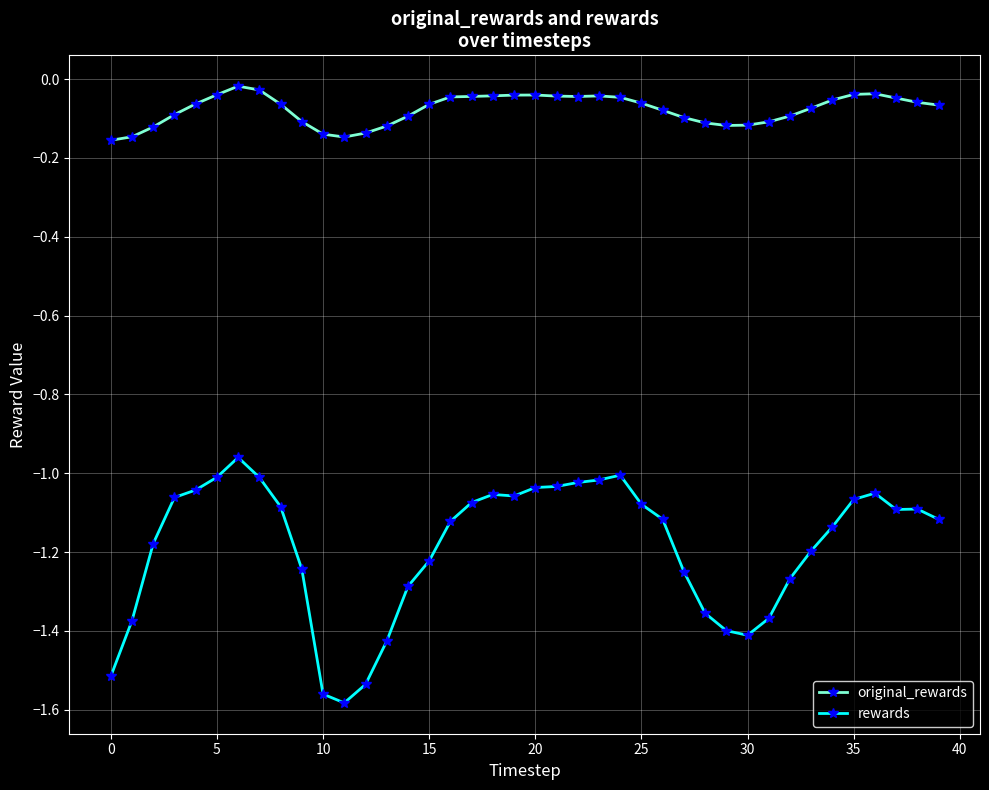

How many series are shown in this chart?

2